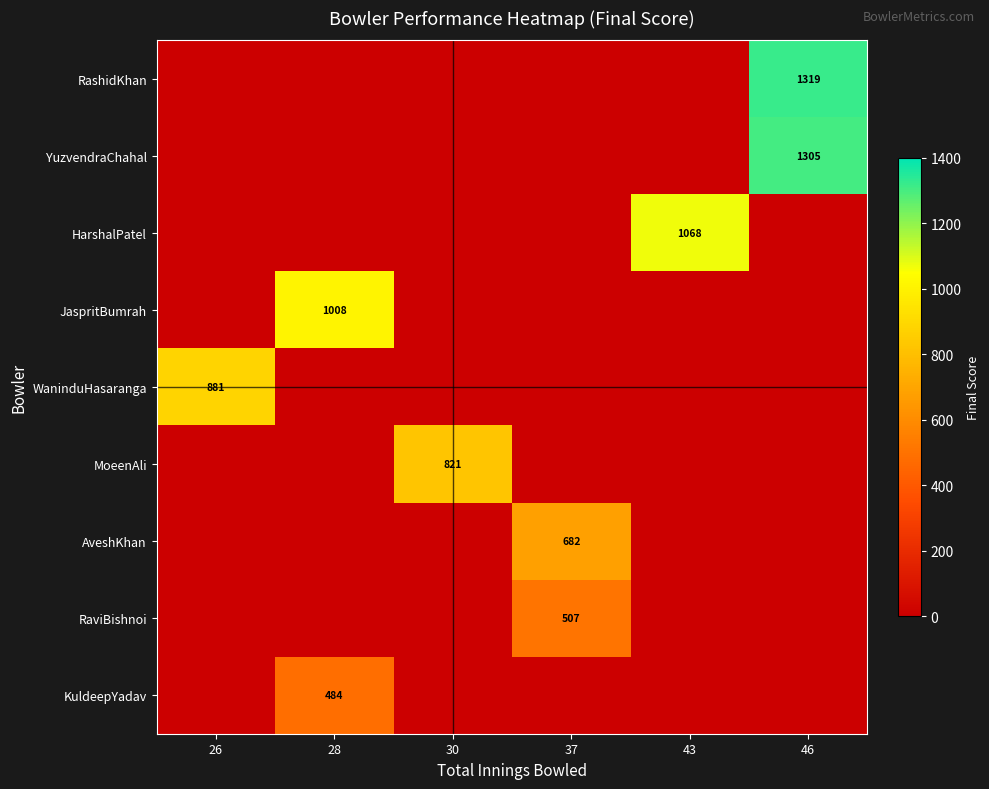

The AveshKhan series shows 157 at 37. True or false?

False